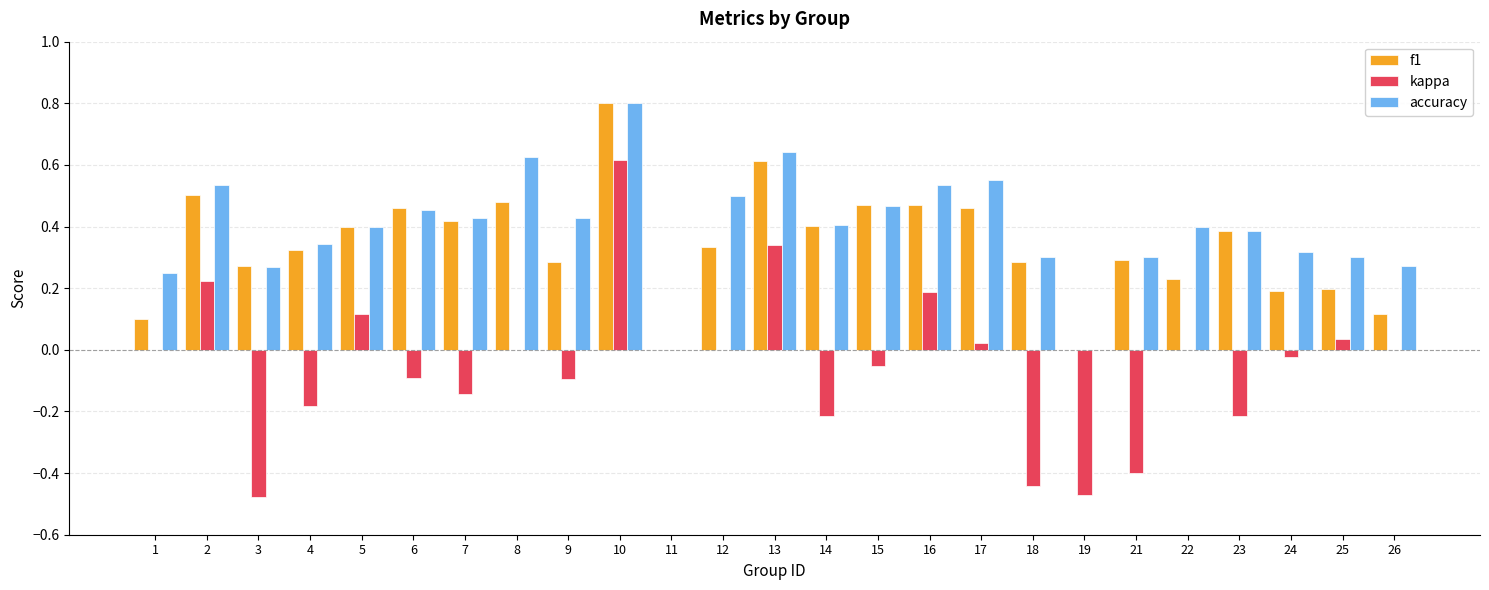

At which category is the sum across all series the highest?

10